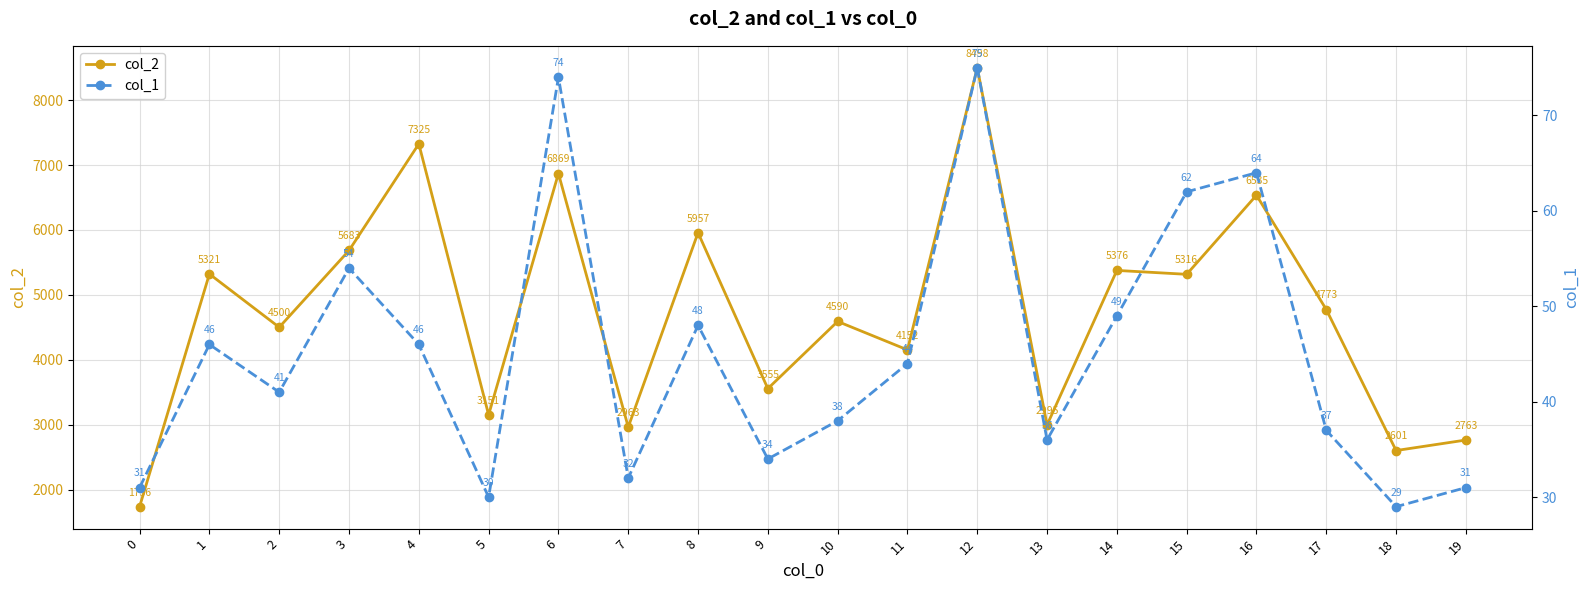

Where is the first local minimum for col_1?

2